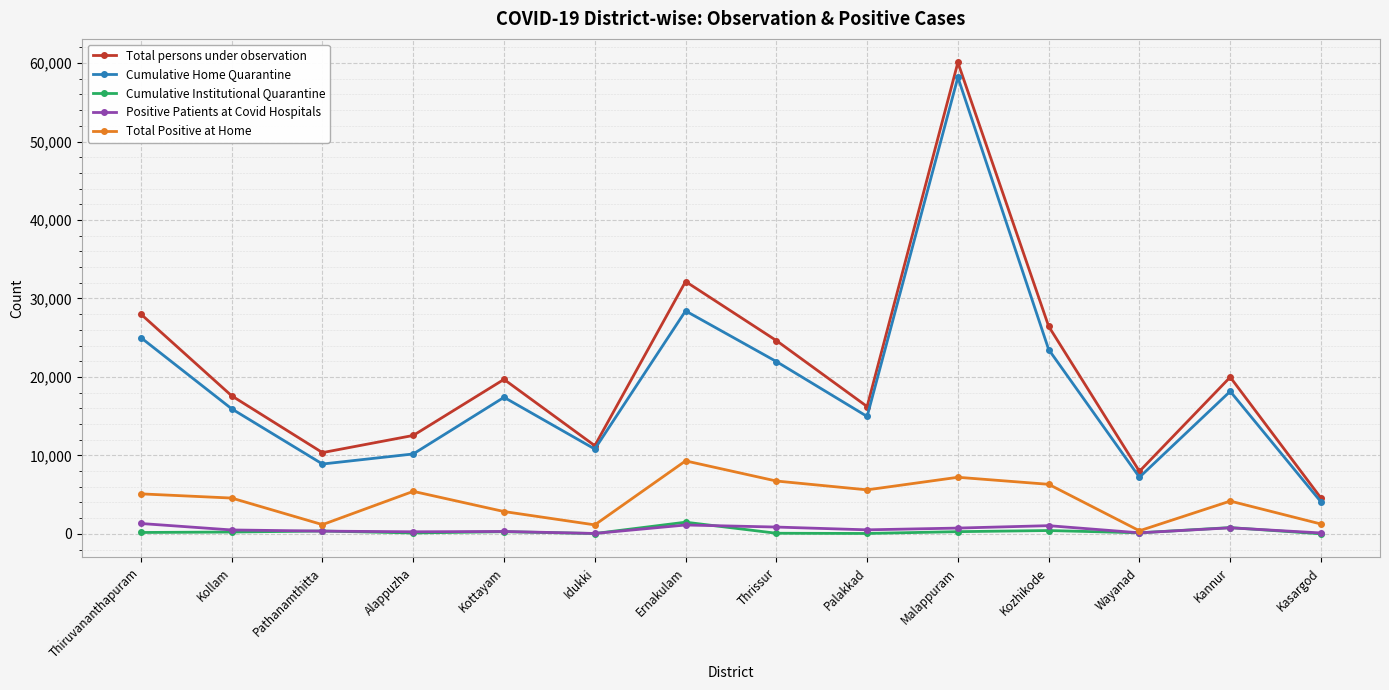

What are all the series names shown in the legend?

Total persons under observation, Cumulative Home Quarantine, Cumulative Institutional Quarantine, Positive Patients at Covid Hospitals, Total Positive at Home